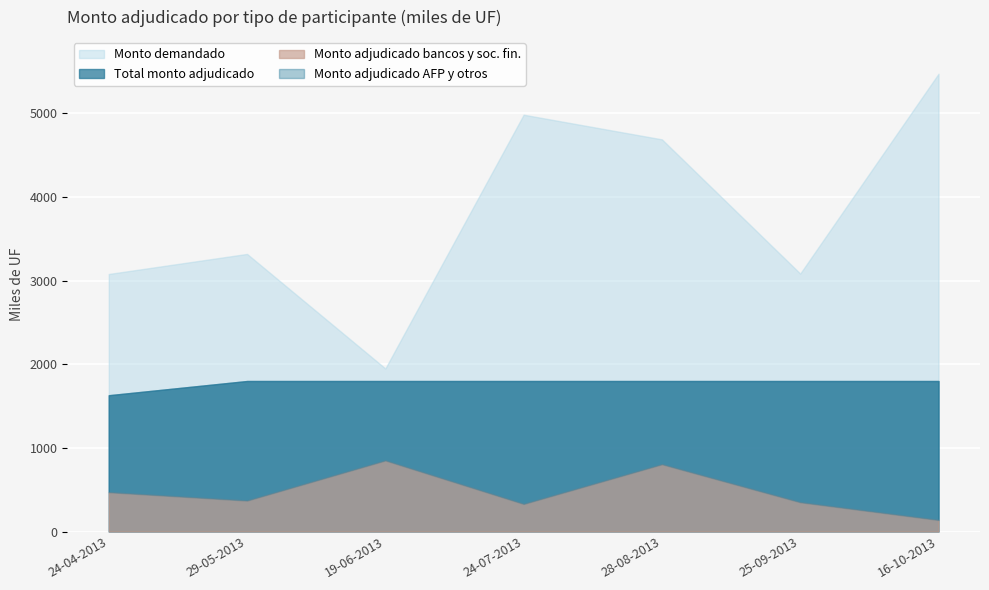

Reading left to right, extract all data points from this chart.

Monto adjudicado bancos y soc. fin.: 24-04-2013=470.0	29-05-2013=370.0	19-06-2013=850.0	24-07-2013=330.0	28-08-2013=804.5	25-09-2013=350.0	16-10-2013=138.0
Monto adjudicado AFP y otros: 24-04-2013=1160.0	29-05-2013=1430.0	19-06-2013=950.0	24-07-2013=1470.0	28-08-2013=995.5	25-09-2013=1450.0	16-10-2013=1662.0